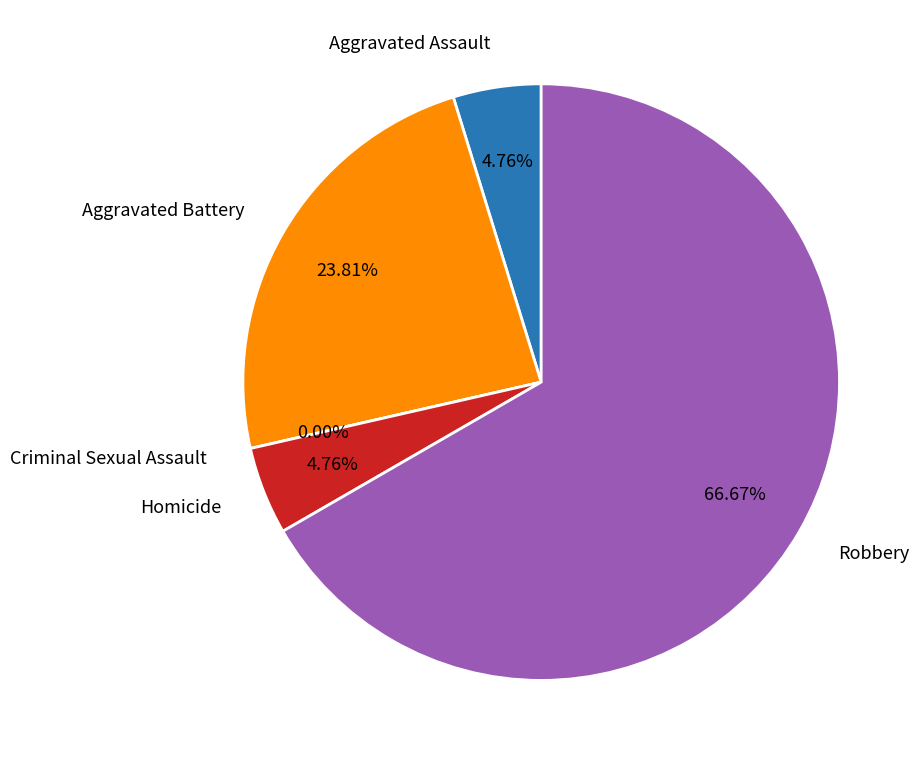

Is it true that Robbery is 67% of the pie?

True